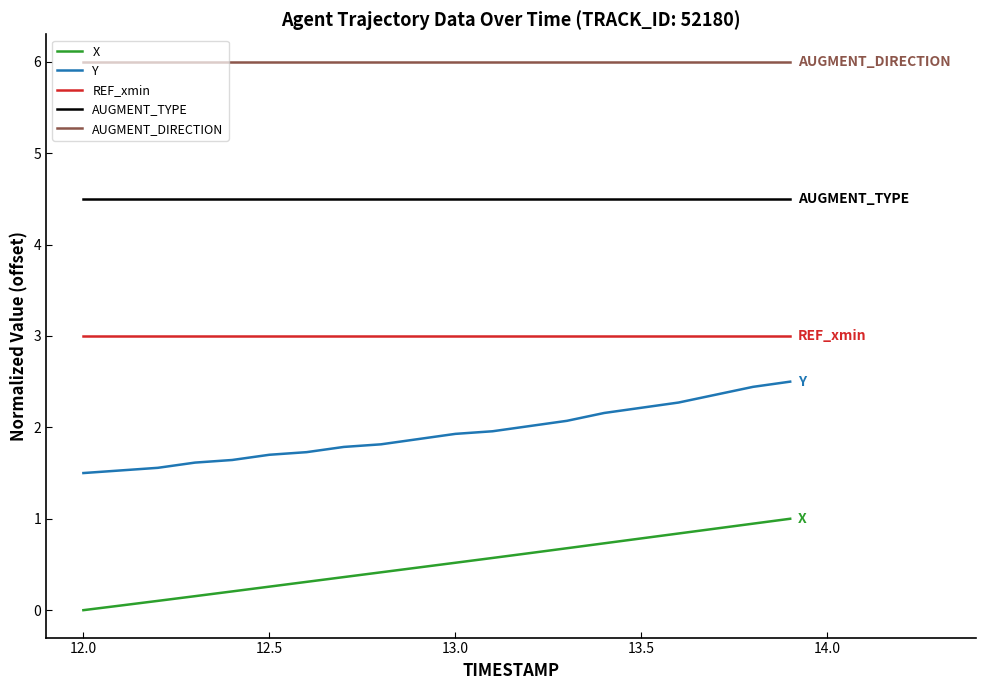

True or false: REF_xmin and AUGMENT_TYPE cross at least once.

False